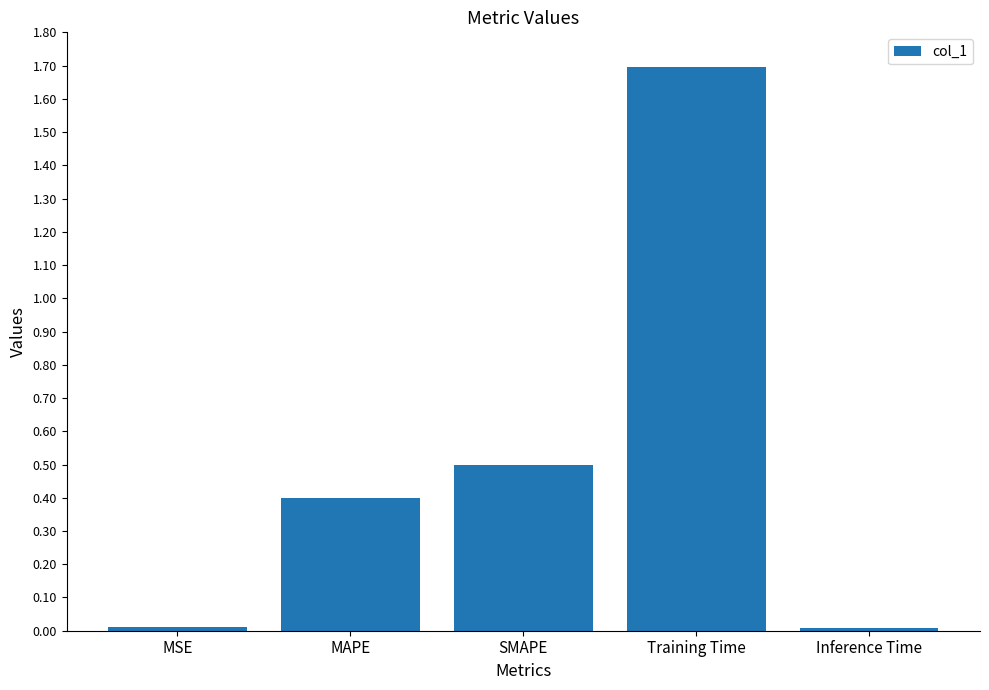

Which label corresponds to the largest value in the chart?

Training Time